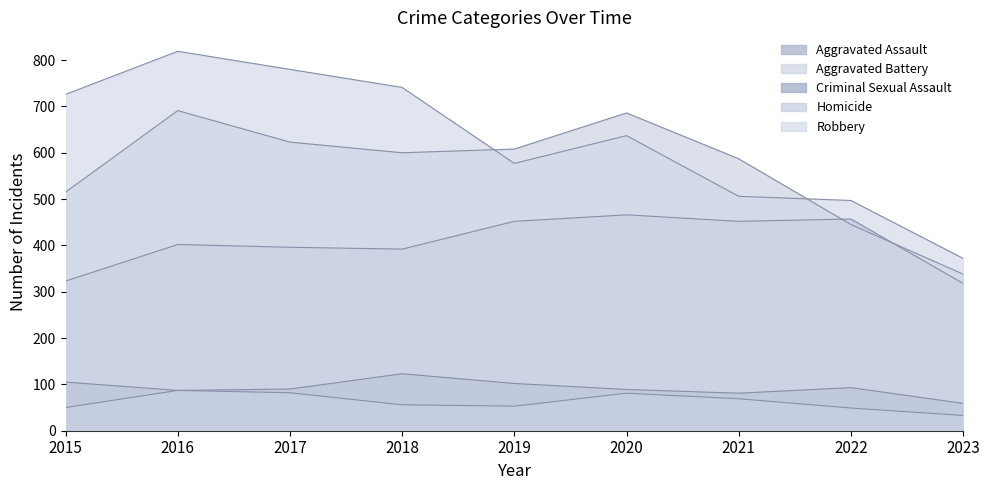

How many data points in Aggravated Battery are less than 600?

4